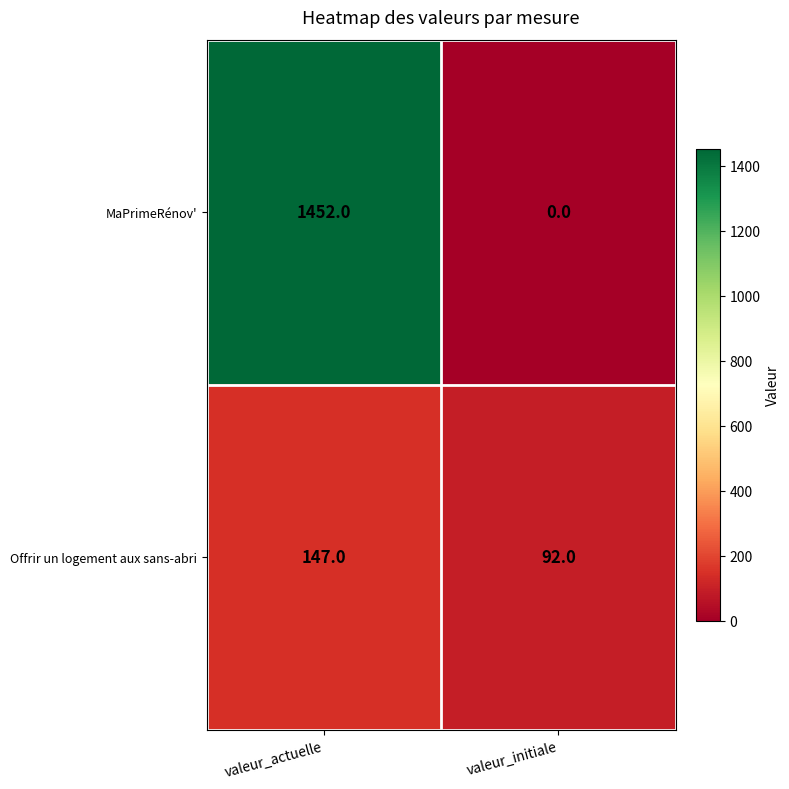

How many data points does each series have?

2